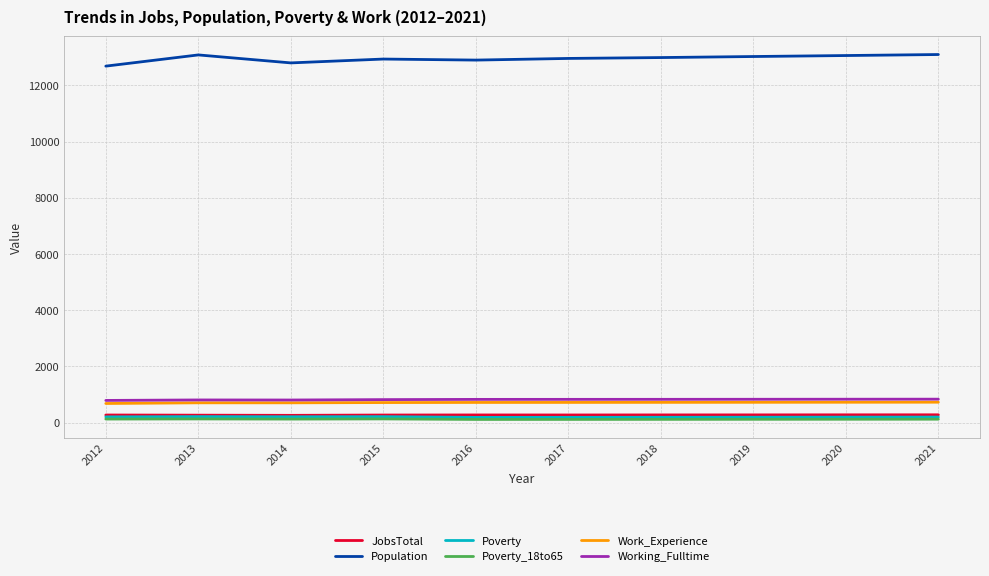

What is the greatest value displayed?

13099